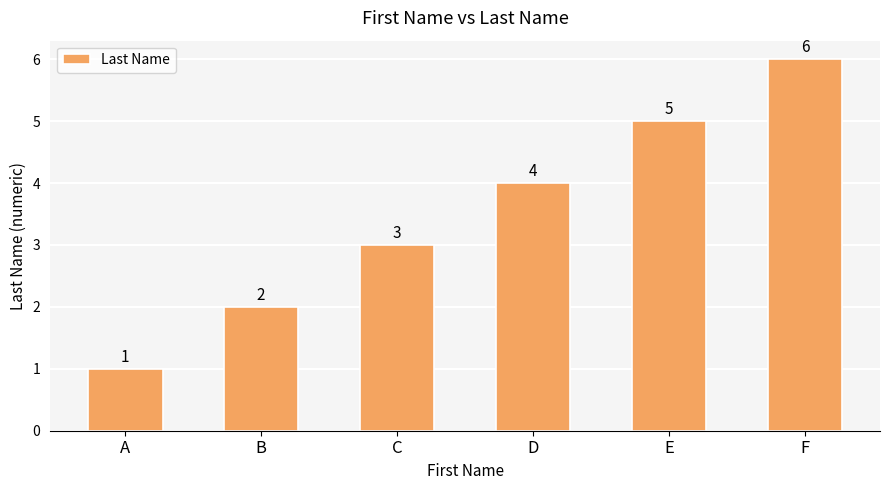

How many bars are there in total?

6